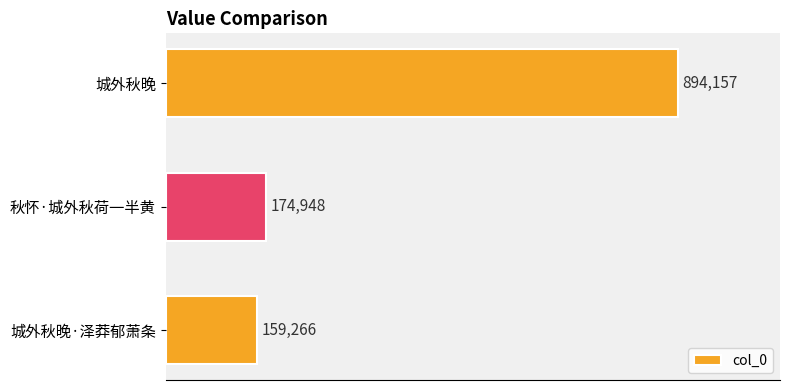

What is the maximum value shown in the chart?

894157